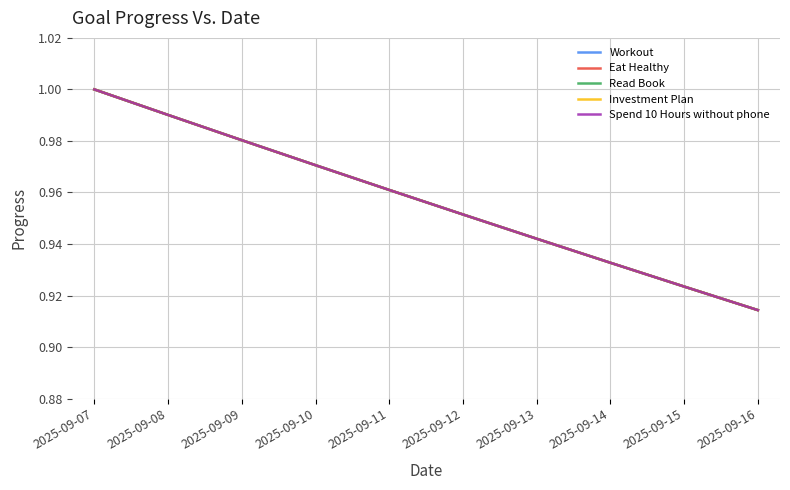

Does the chart display data point markers on the line(s)?

No